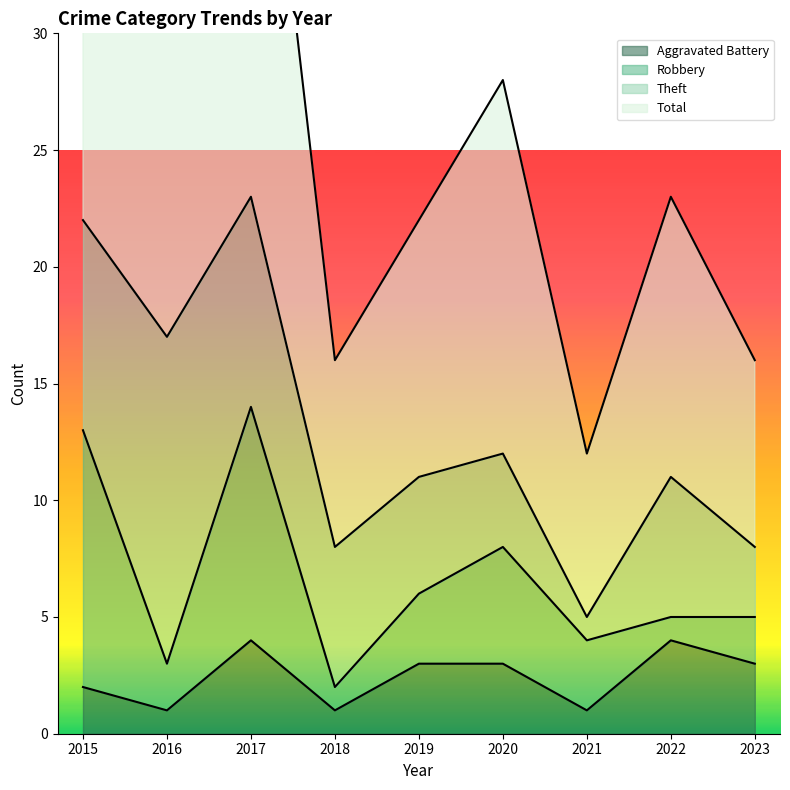

What is the minimum value for Total?

12